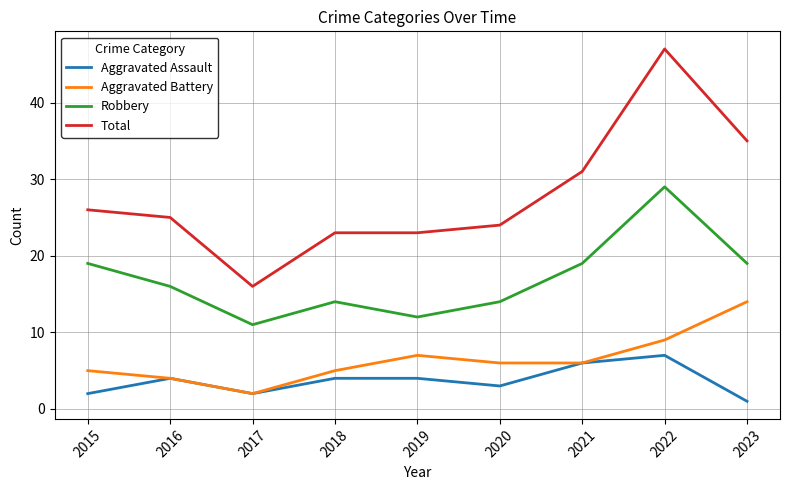

At which label does Aggravated Battery reach its peak?

2023